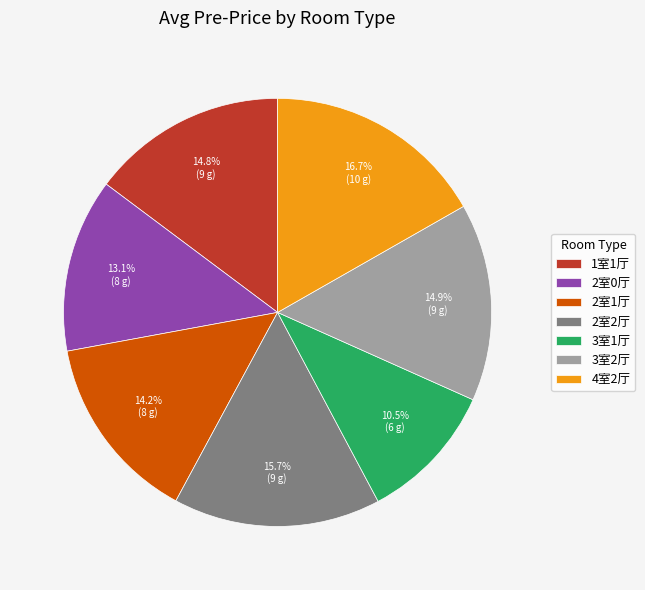

To the nearest percent, what percentage of the pie is 4室2厅?

17%